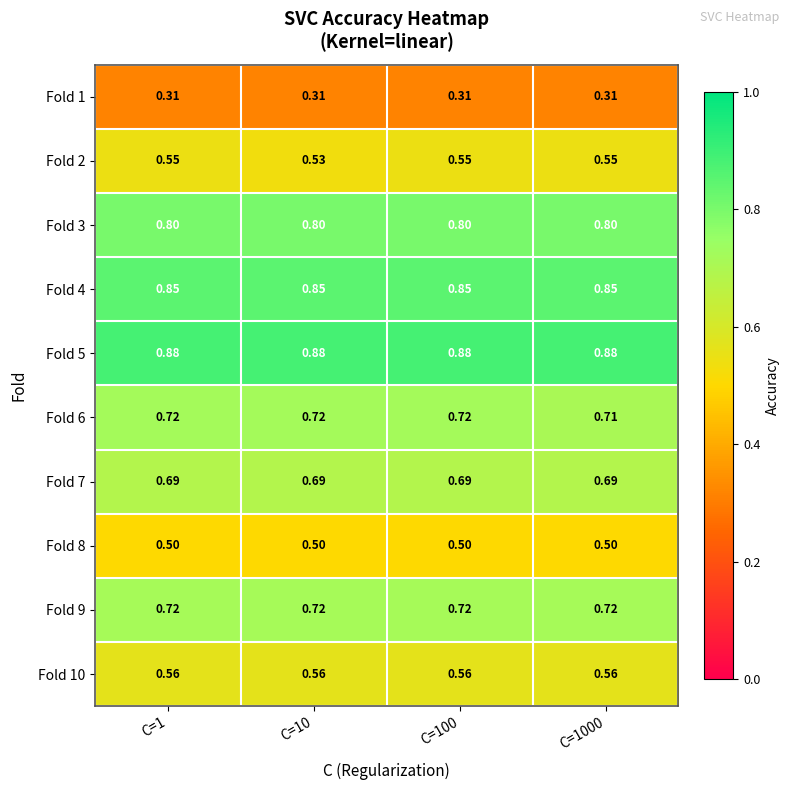

Is the value of Fold 7 at C=100 greater than the value of Fold 5 at C=1?

No